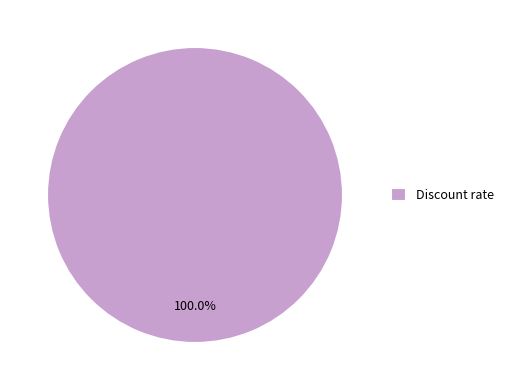

Rank the categories by value from highest to lowest.

Discount rate